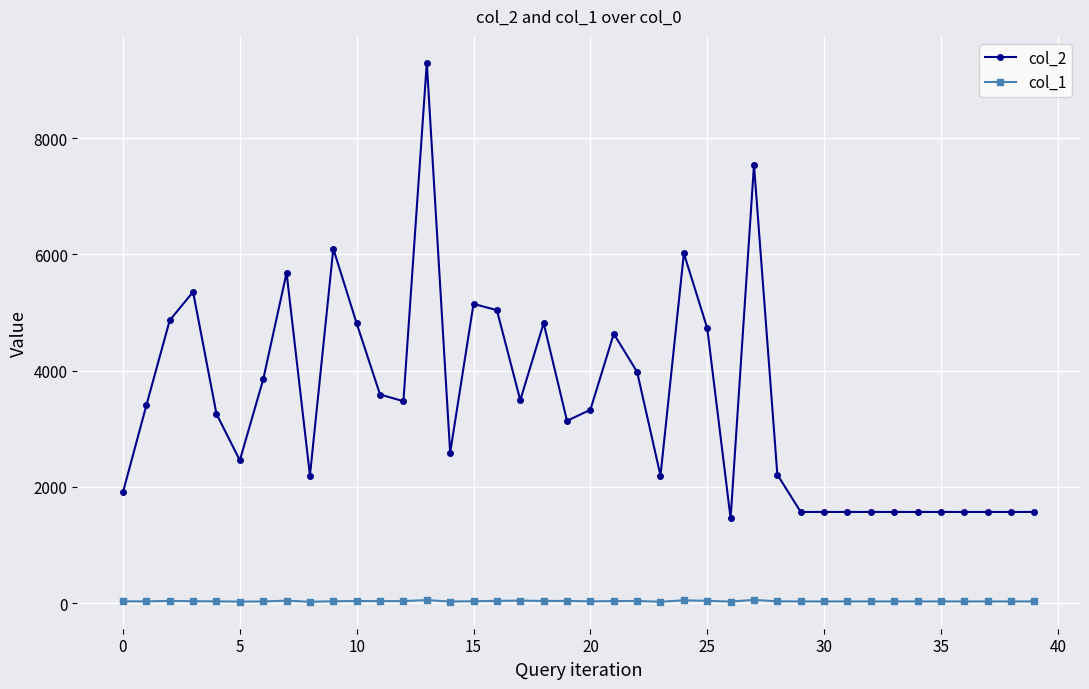

List the series in order of their peak value, highest first.

col_2, col_1